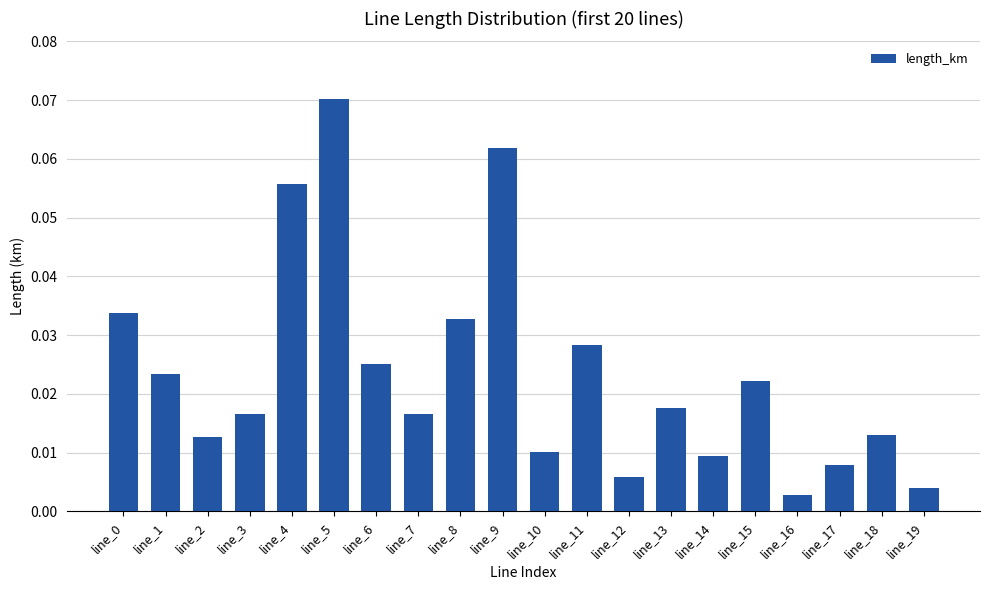

What is the sum of all values?

0.5